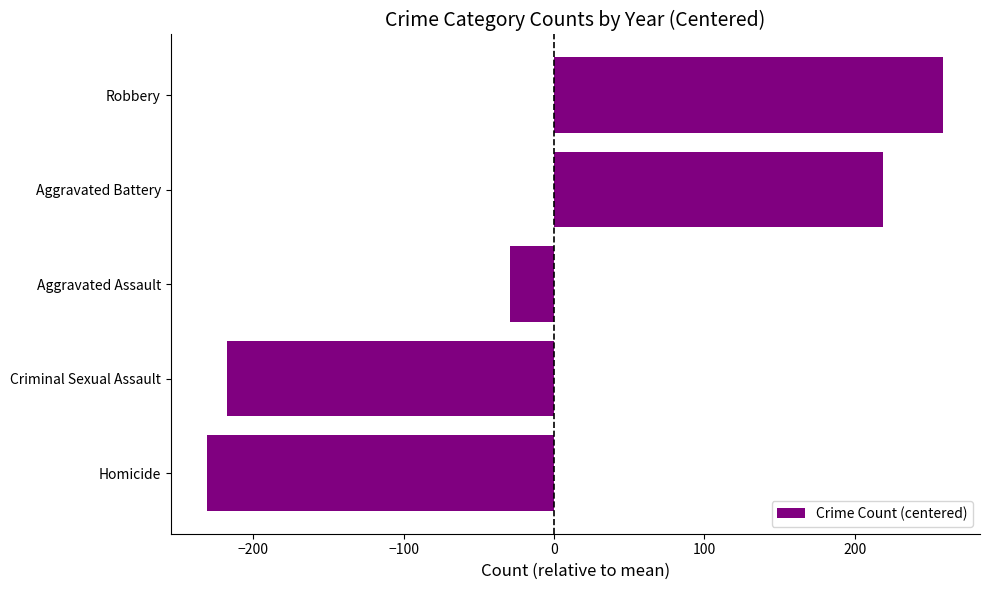

At which category does the chart reach its peak across all series?

Robbery